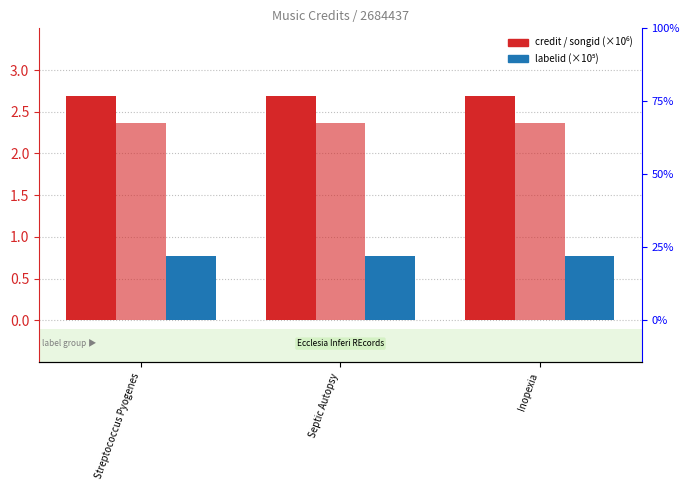

Which category has the lowest value in the labelid series?

Streptococcus Pyogenes